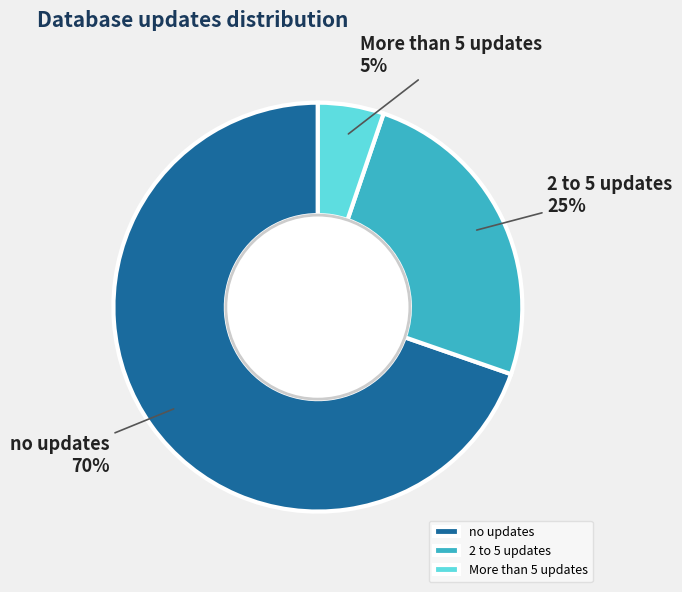

What percentage is the 2 to 5 updates slice, to the nearest percent?

25%